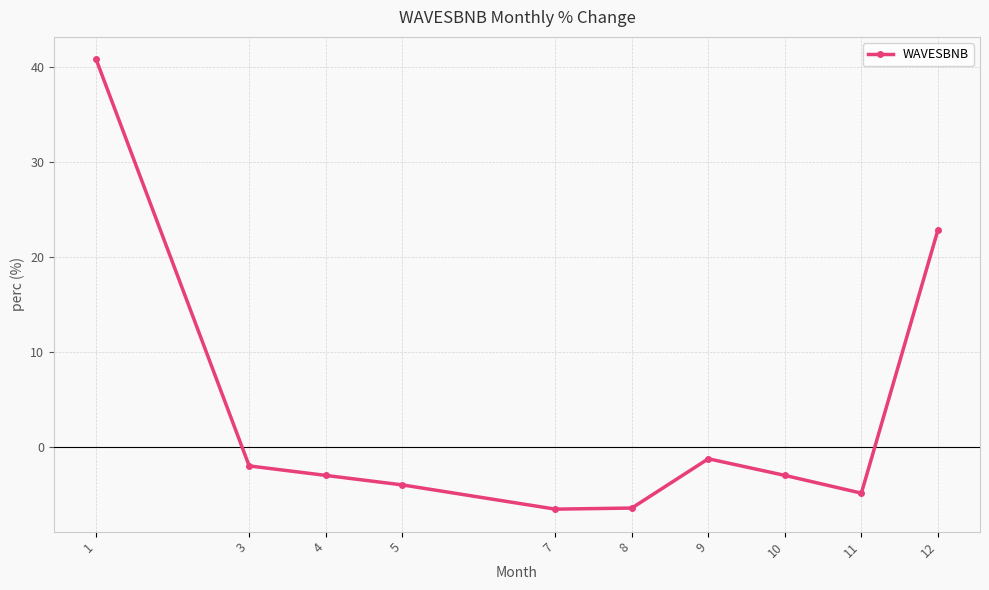

What is the change in value from 7 to 12?

+29.4